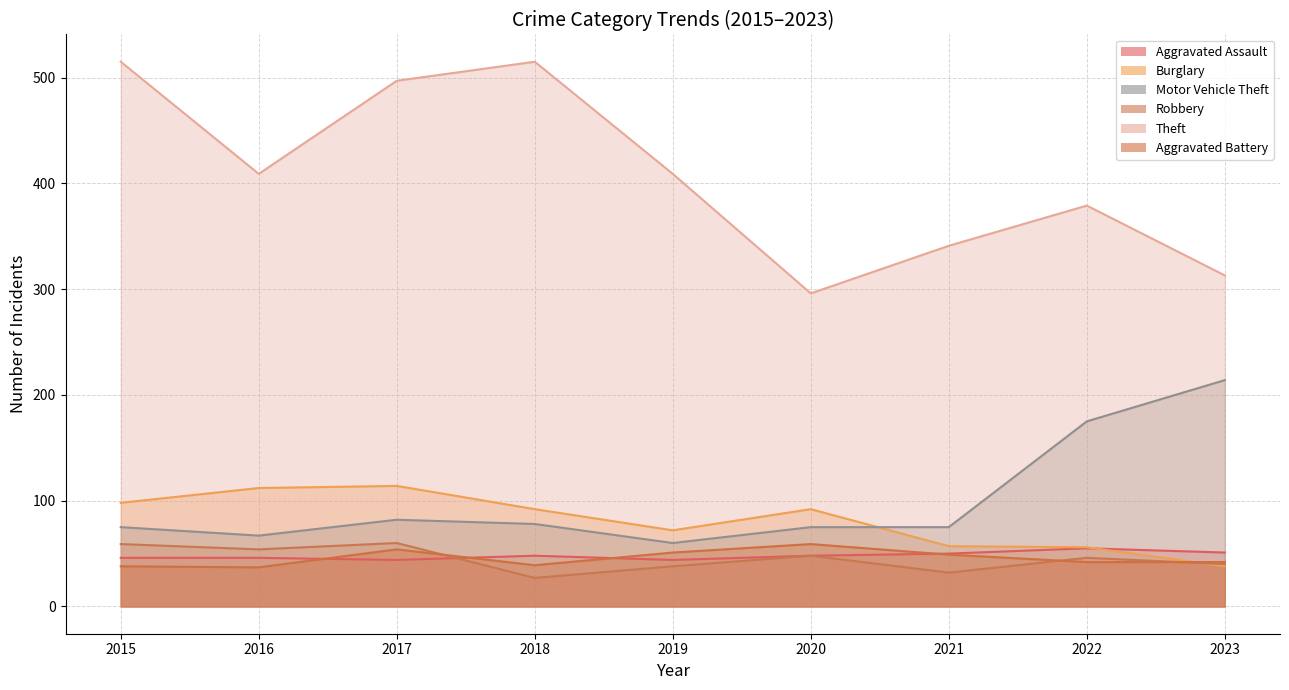

Is the value of Aggravated Battery at 2018 greater than the value of Burglary at 2015?

No